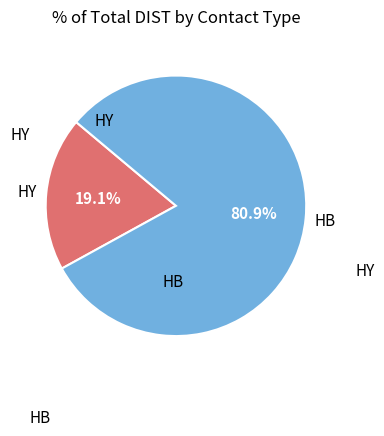

Is there any slice that represents more than half of the pie?

Yes